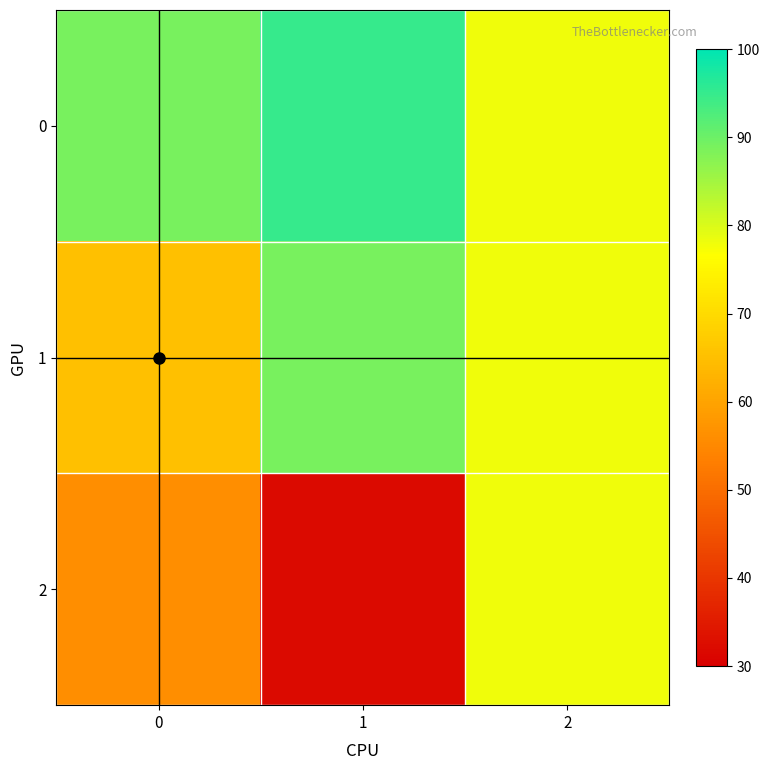

Reading left to right, what are all the values shown in this chart?

0: 0=89	1=95	2=78
1: 0=65	1=89	2=78
2: 0=56	1=32	2=78